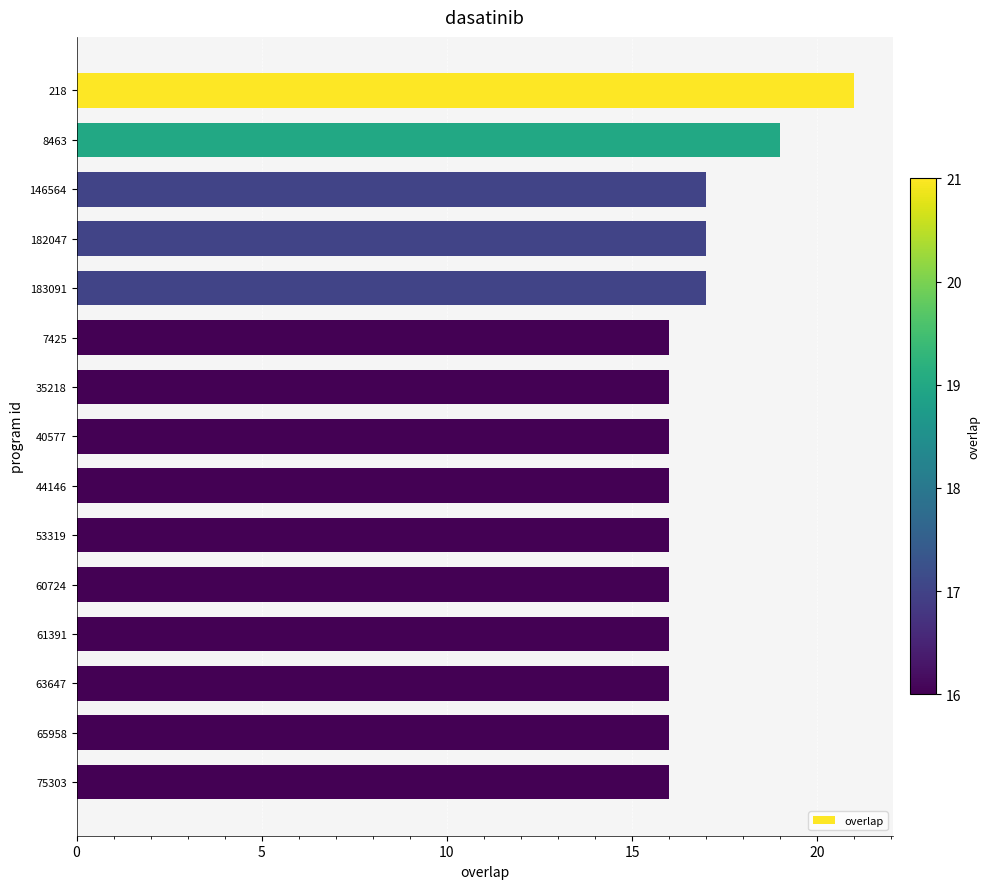

Which label corresponds to the largest value in the chart?

218